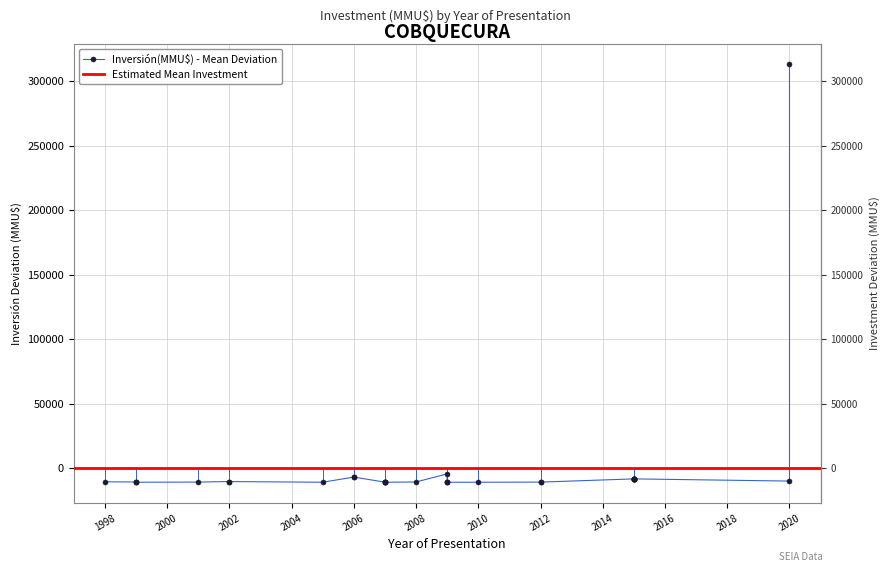

Which label corresponds to the largest value in the chart?

2020